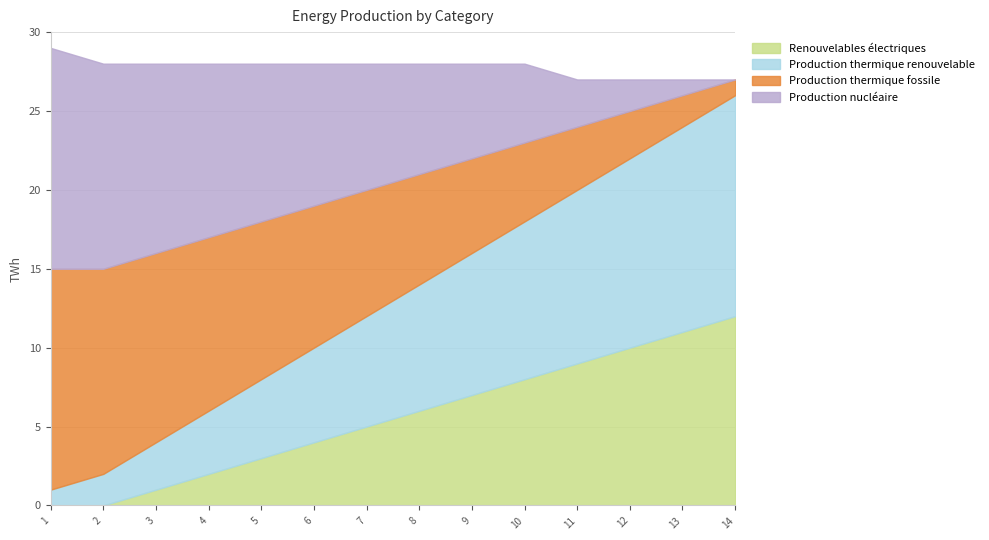

Between 12 and 1, which is larger?

12